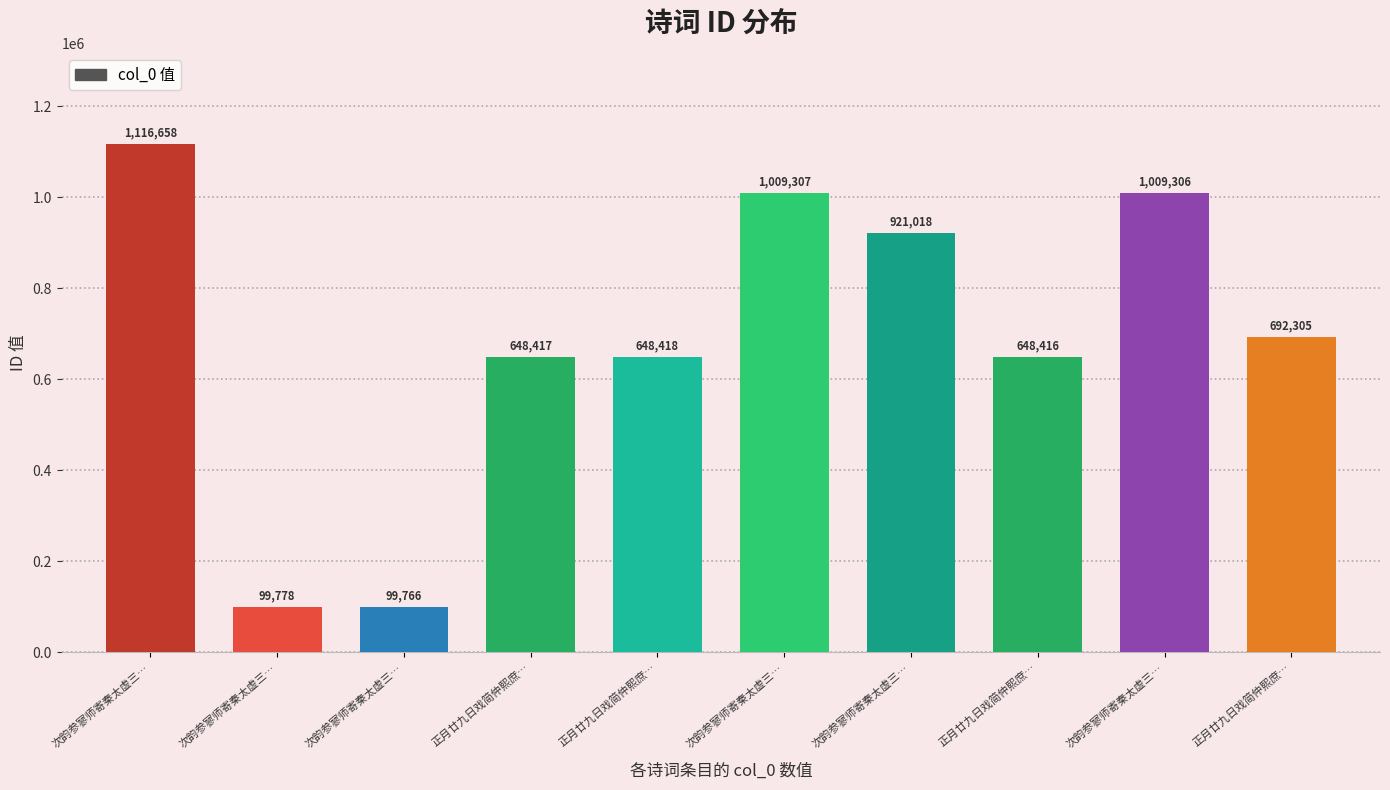

The value at 正月廿九日戏简仲熙庶… is 202490. True or false?

False